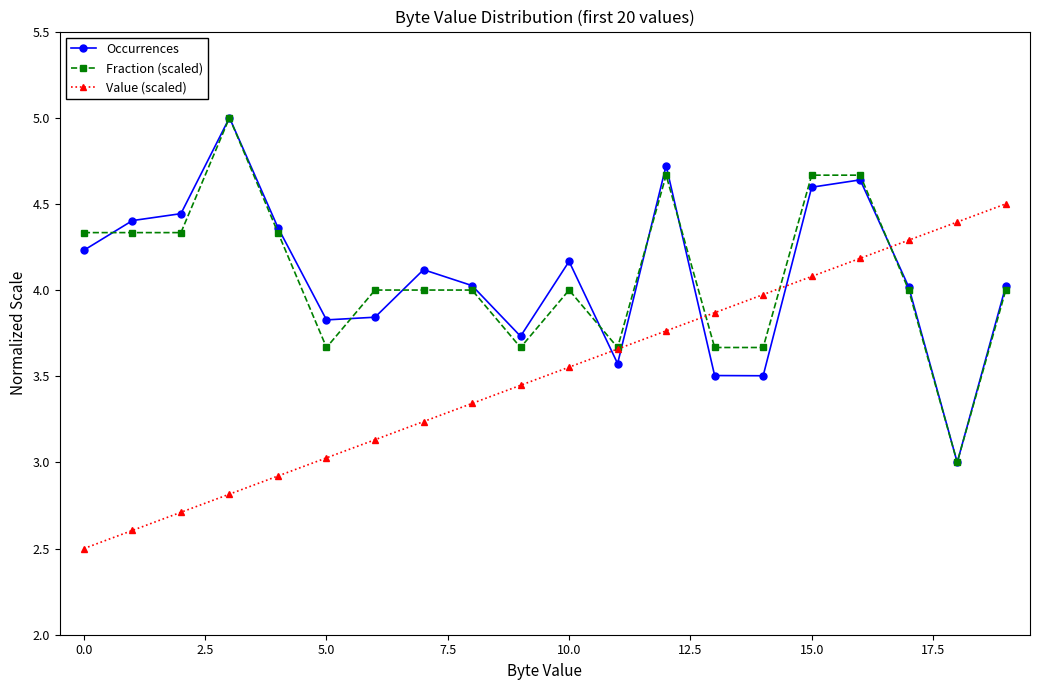

What is the value of the Value (scaled) point at the 2nd from the left?

2.6